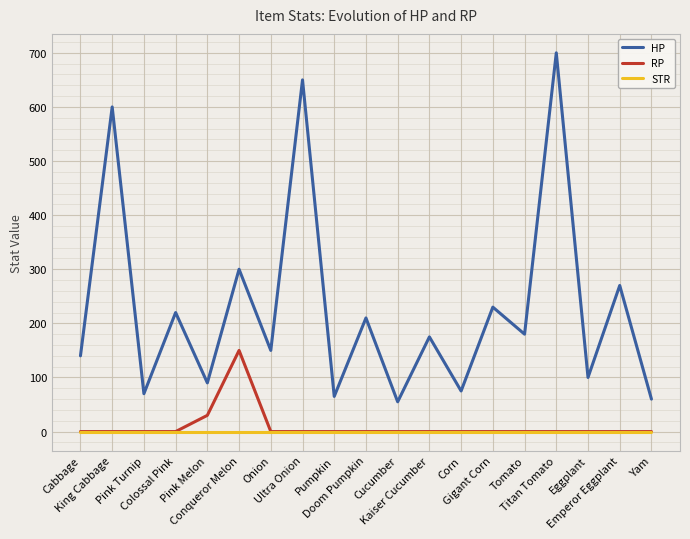

What is the maximum value for RP?

150